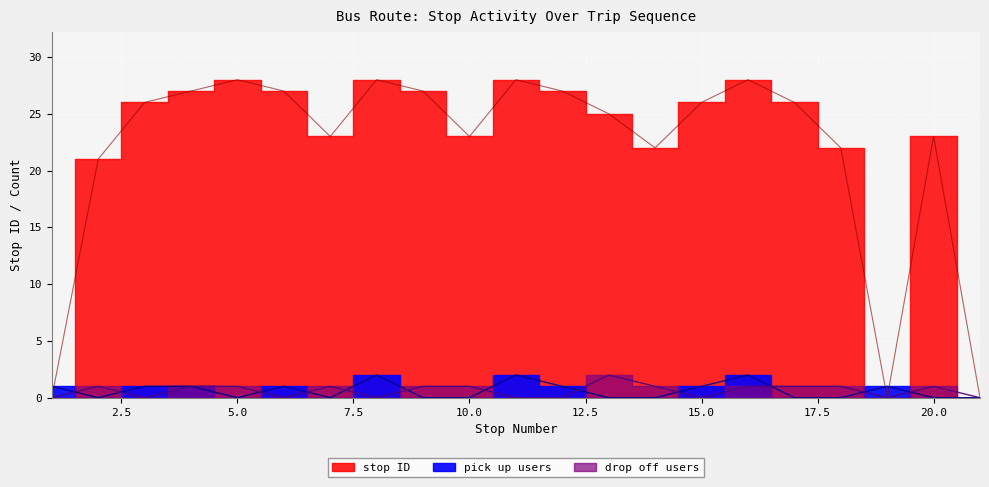

How many positive values does the drop off count series have?

12